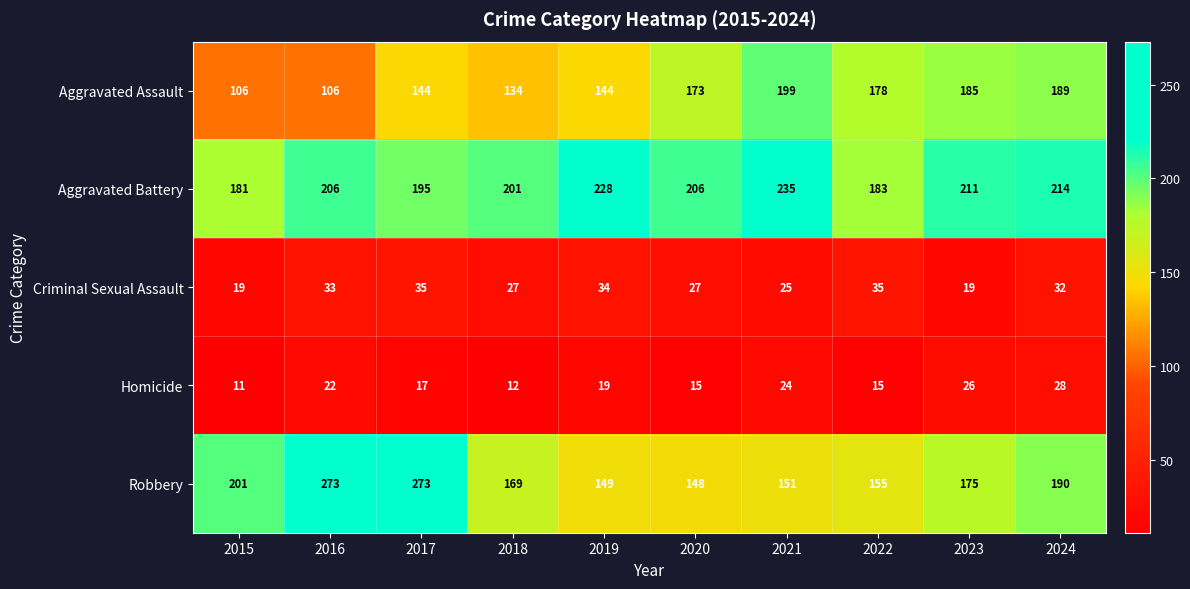

What is the difference between the Aggravated Assault values at 2019 and 2023?

41